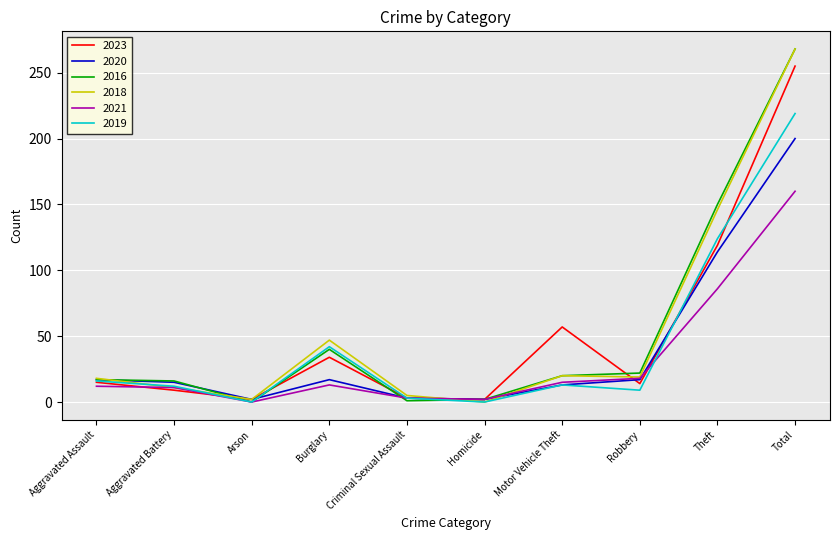

What are all the series names shown in the legend?

2023, 2020, 2016, 2018, 2021, 2019